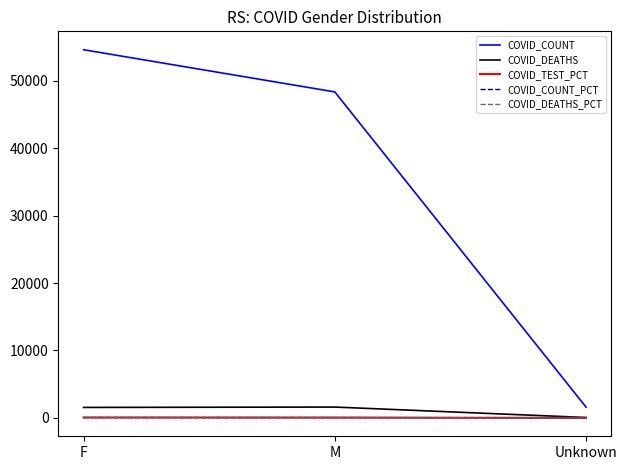

Which label corresponds to the largest value in the chart?

F